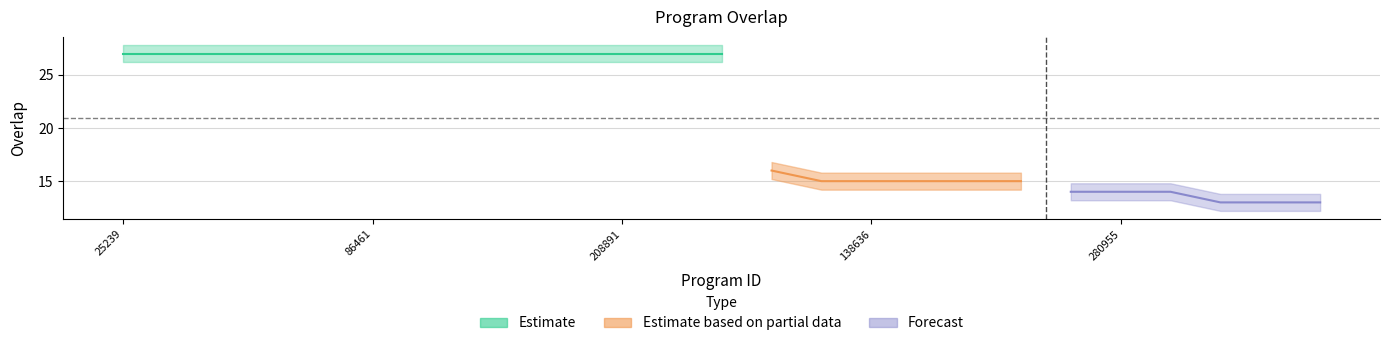

True or false: overlap_lower has more than 1 interior local peaks.

False